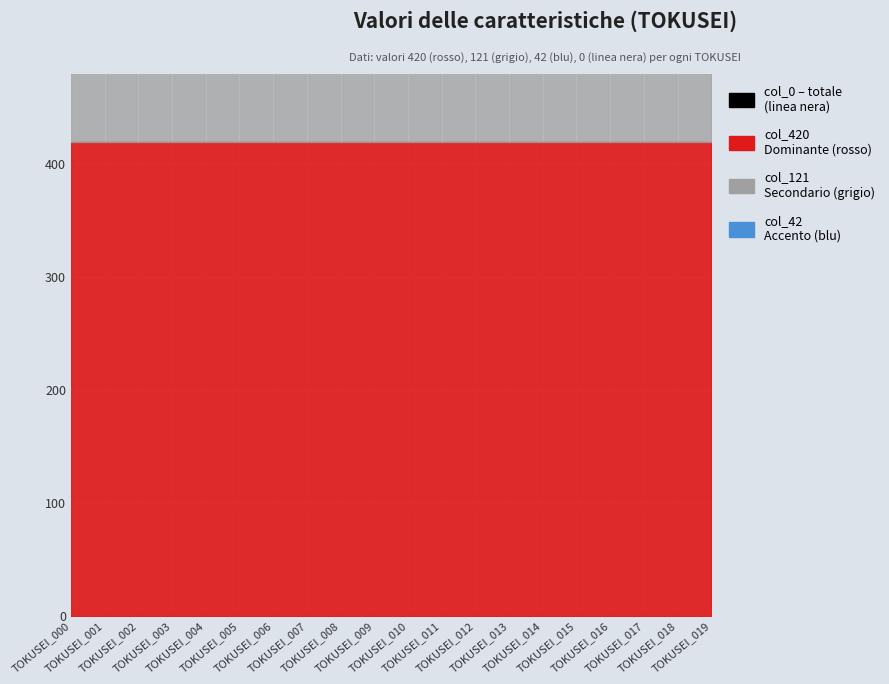

True or false: col_0 has a value of 0 at 5.

True